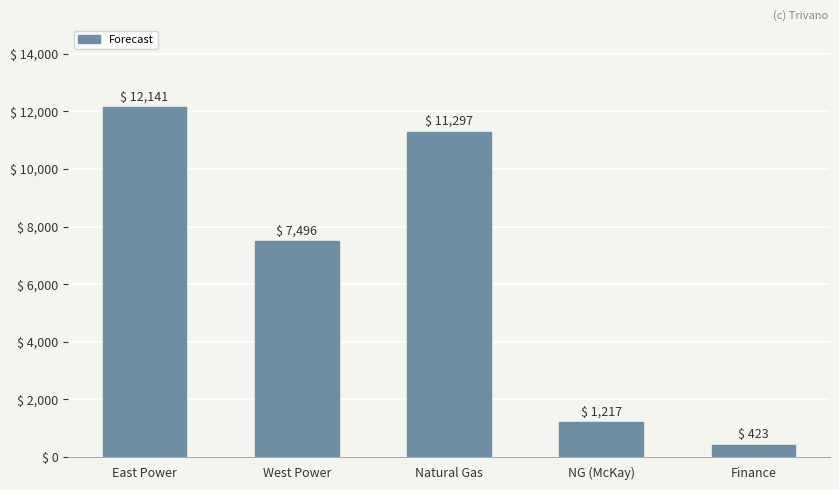

Reading right to left, list all the values displayed in this chart.

Finance=423	NG (McKay)=1217	Natural Gas=11297	West Power=7496	East Power=12141